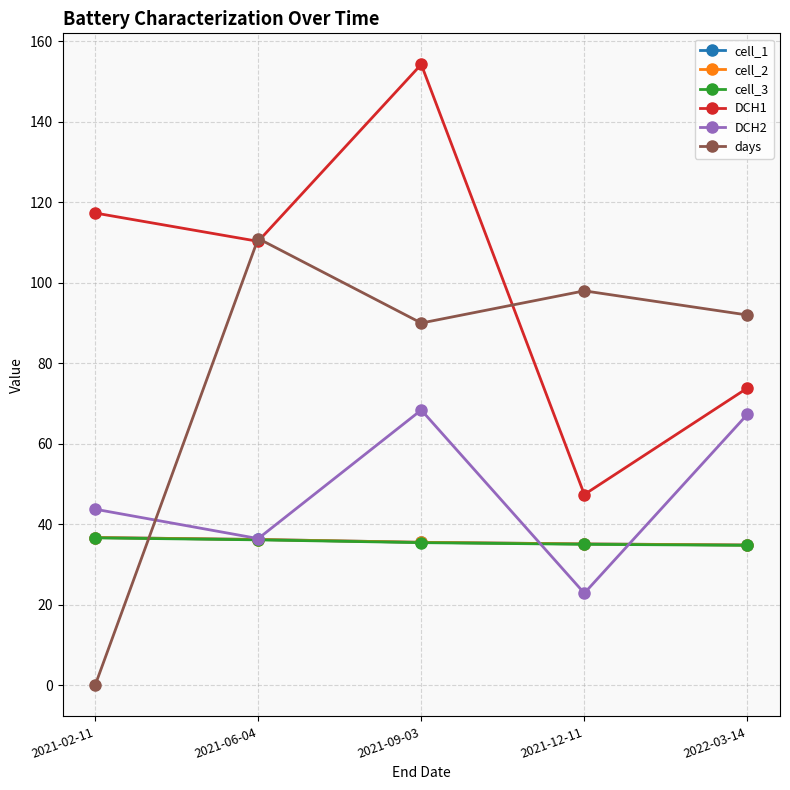

What is the average value of the cell_1 series?

35.7